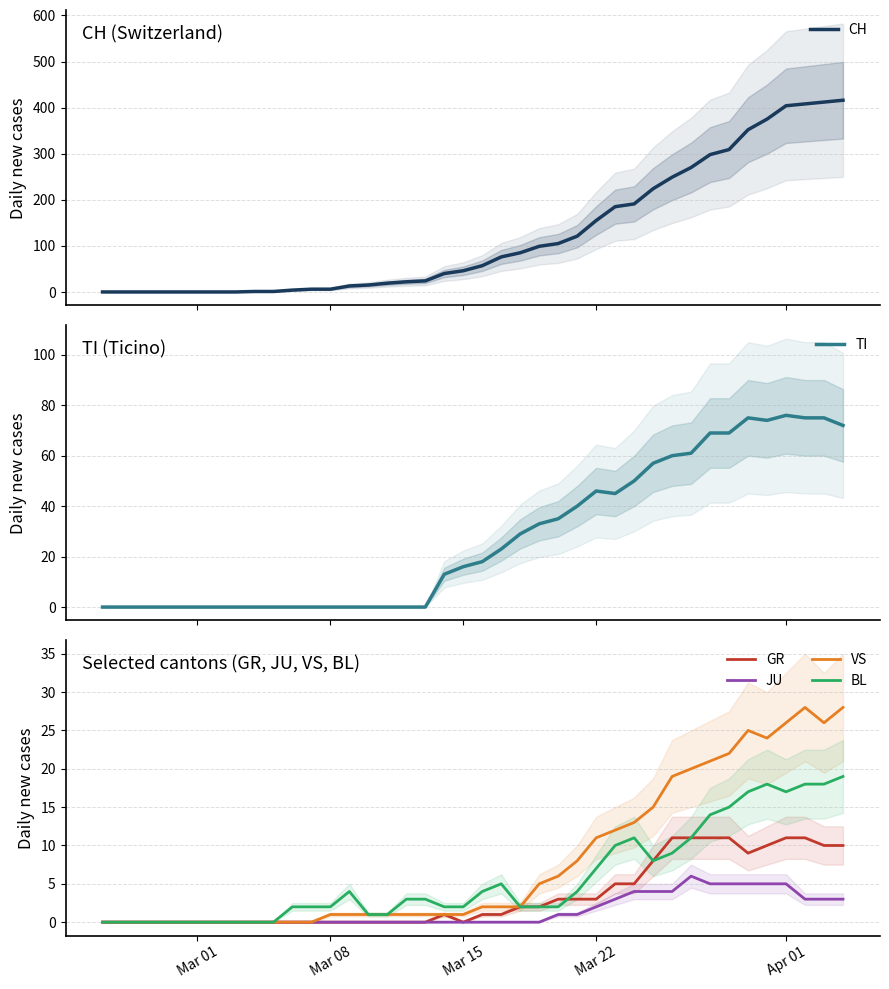

What is the highest value of the GR series?

11